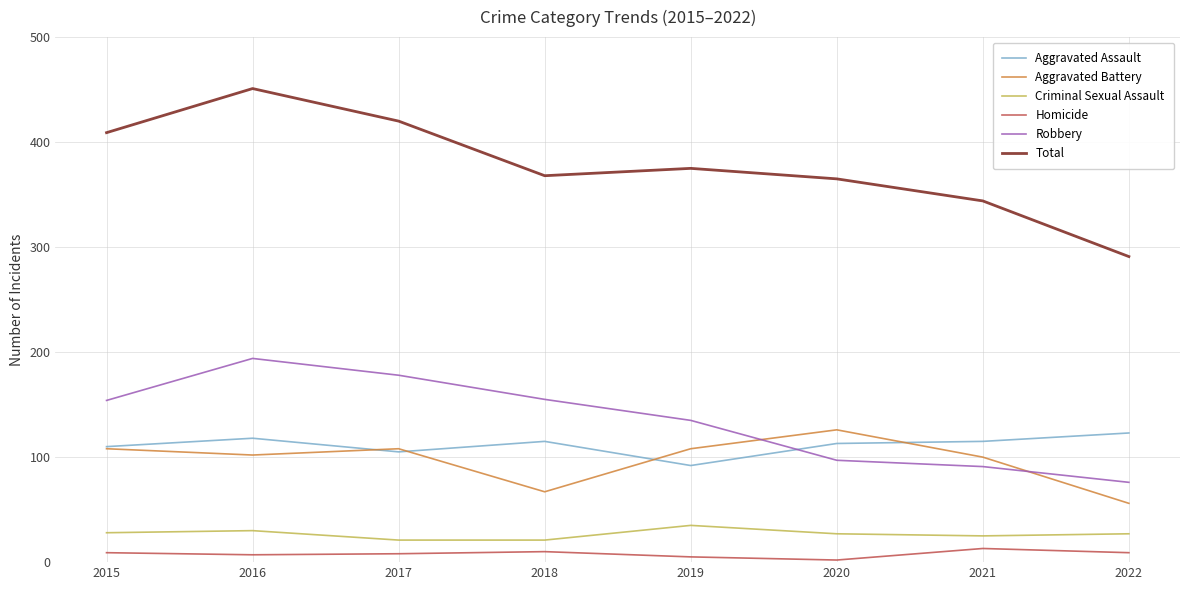

Which series has the largest range (max minus min)?

Total